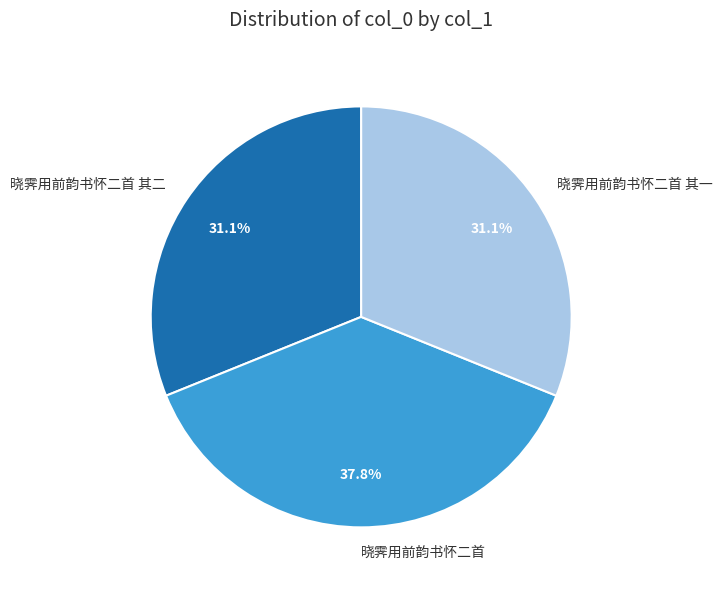

Which category has the biggest portion of the pie?

晓霁用前韵书怀二首